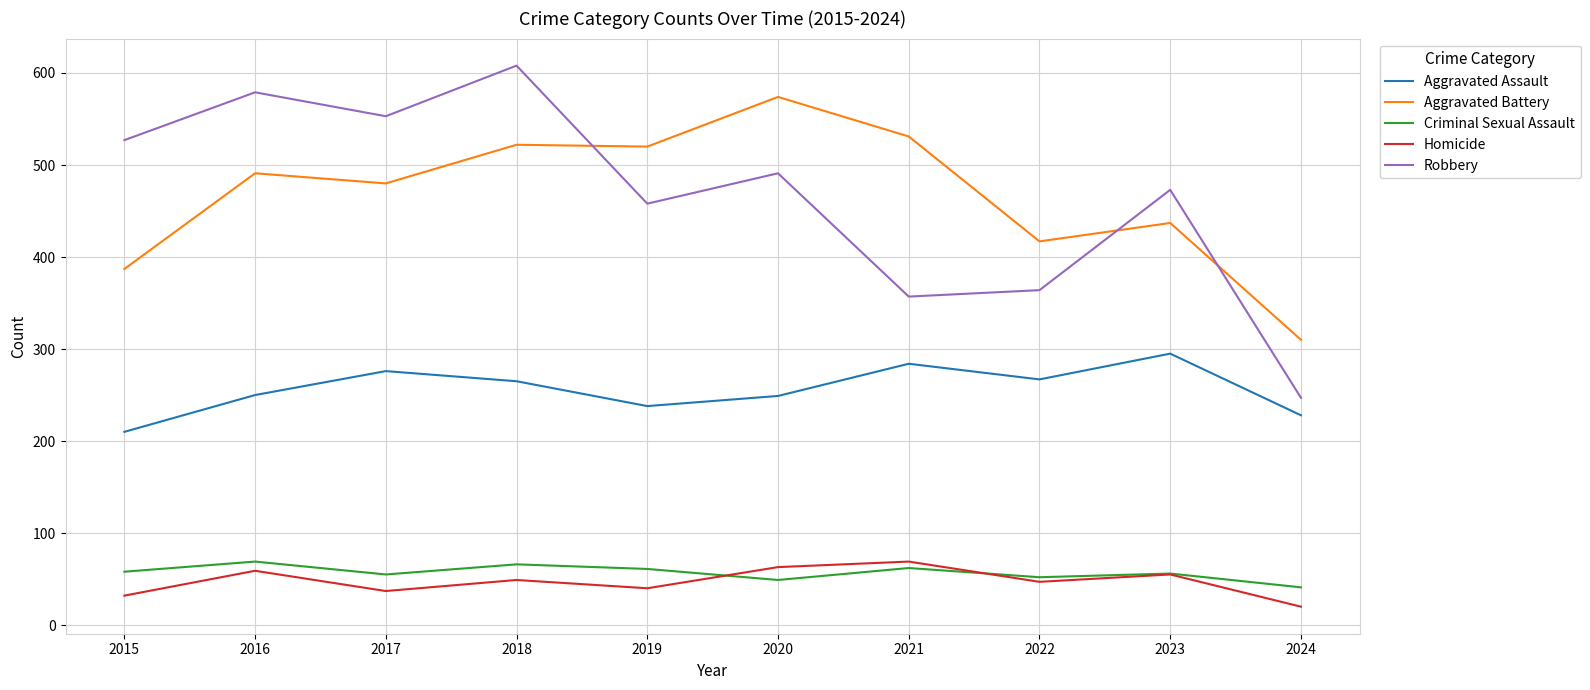

Read the Robbery value at 2021, to the nearest 10.

360